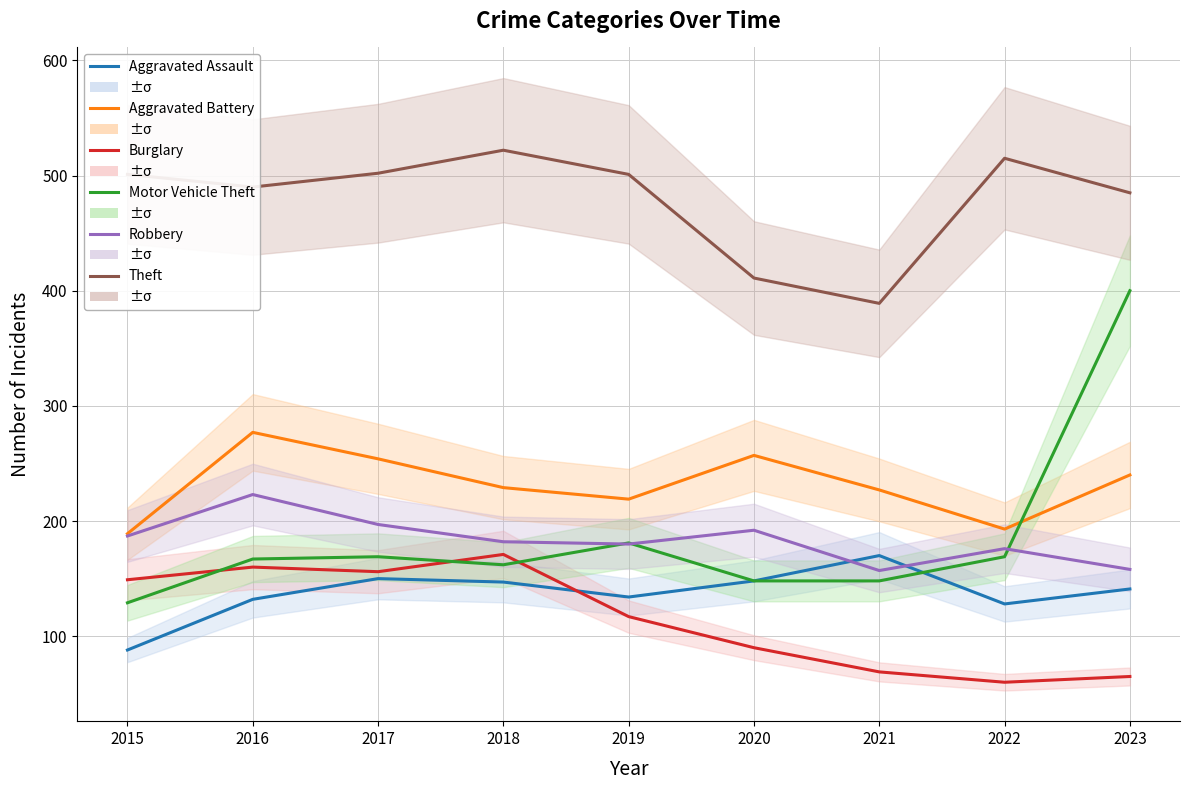

True or false: Theft and Robbery cross at least once.

False